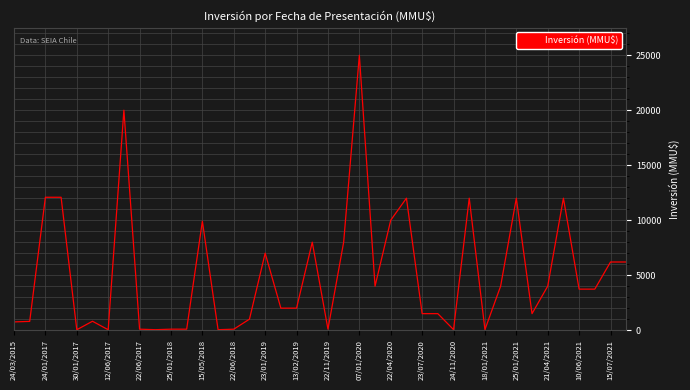

Does the chart display data point markers on the line(s)?

No